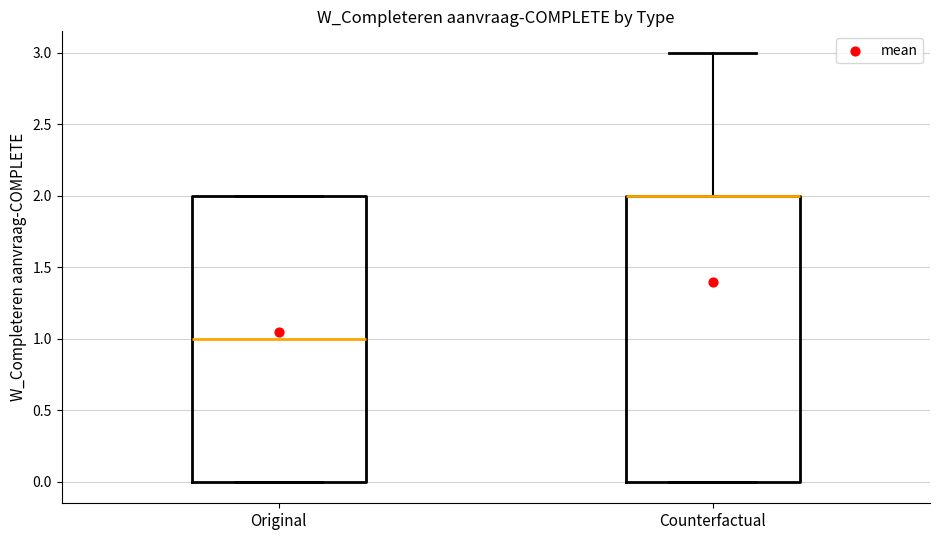

Reading left to right, read every box against the y-axis: the position of its median line, the range the box covers, and the ends of its whiskers. The values are not printed on the chart, so give them approximately, as read against the axis.

Original: median 1, box 0 to 2, whiskers 0 to 2
Counterfactual: median 2 (drawn on the box's upper edge), box 0 to 2, whiskers 0 to 3